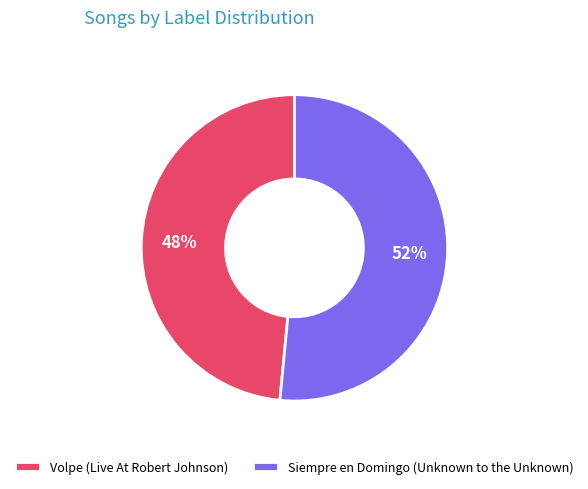

What percentage is the Volpe (Live At Robert Johnson) slice, to the nearest percent?

48%